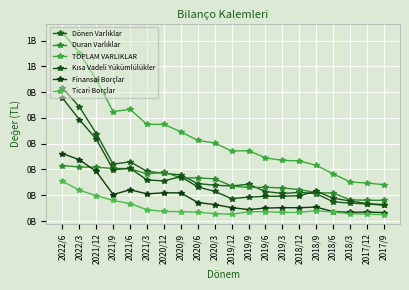

What is the difference between the maximum and minimum values in the Duran Varlıklar series?

134792380